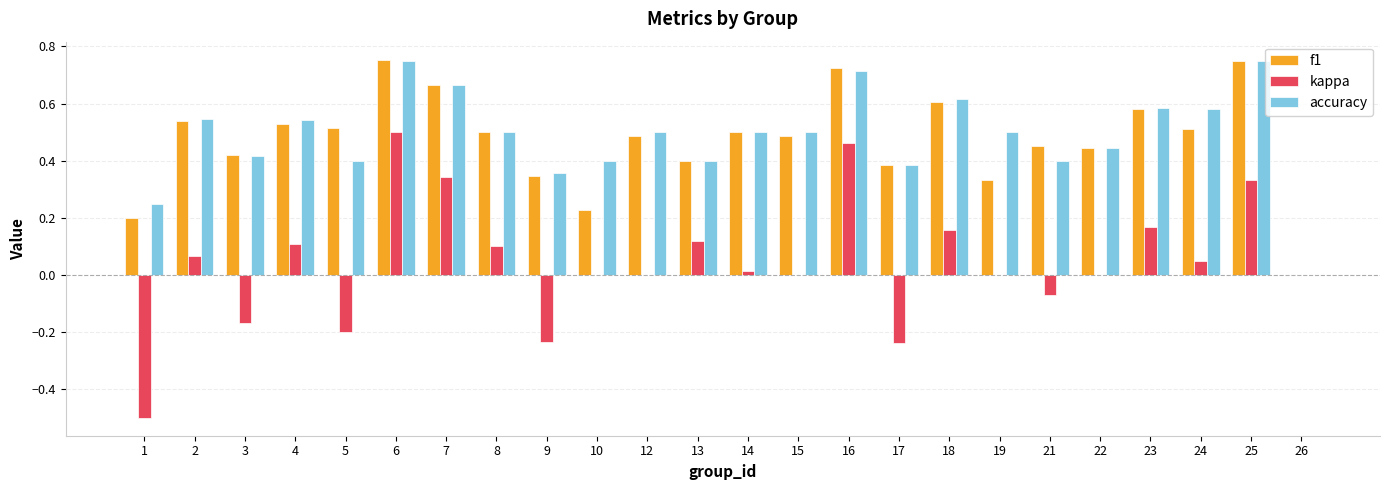

What is the sum of all f1 values?

11.4